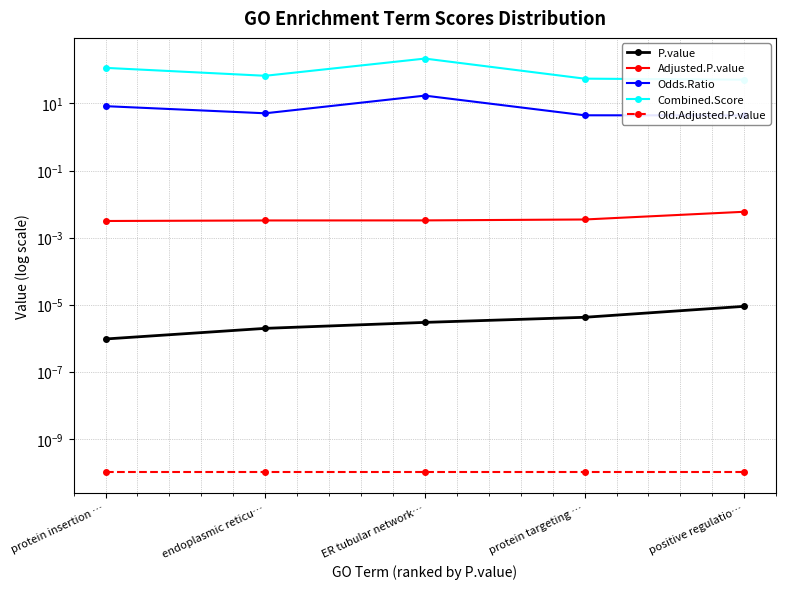

What is the label of the 4th point from the right?

endoplasmic reticu…